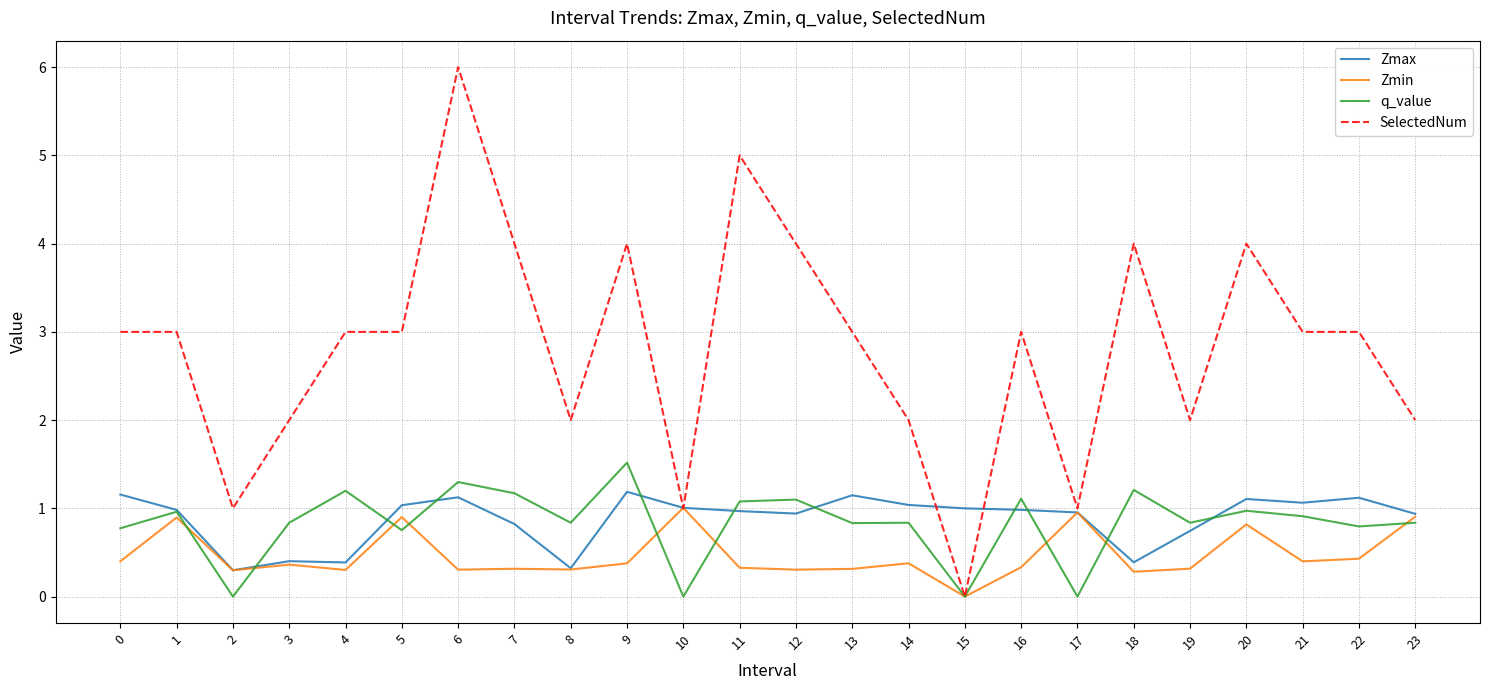

What is the average value of the Zmax series?

0.9